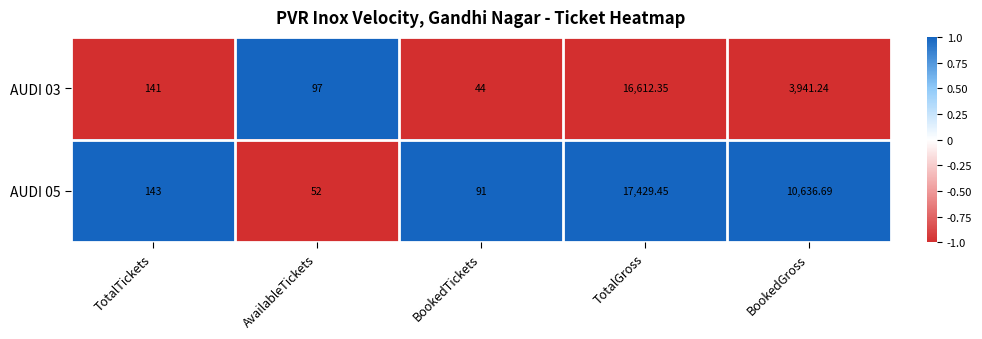

At which category is the sum across all series the highest?

TotalGross